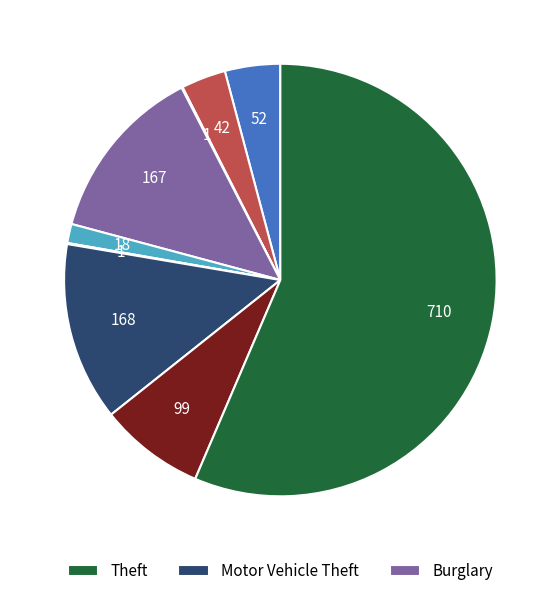

Does any single category account for the majority?

Yes